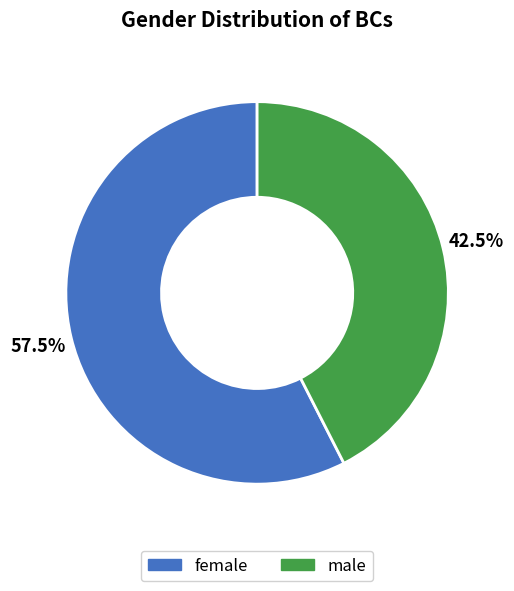

To the nearest percent, what is the average slice percentage?

50%